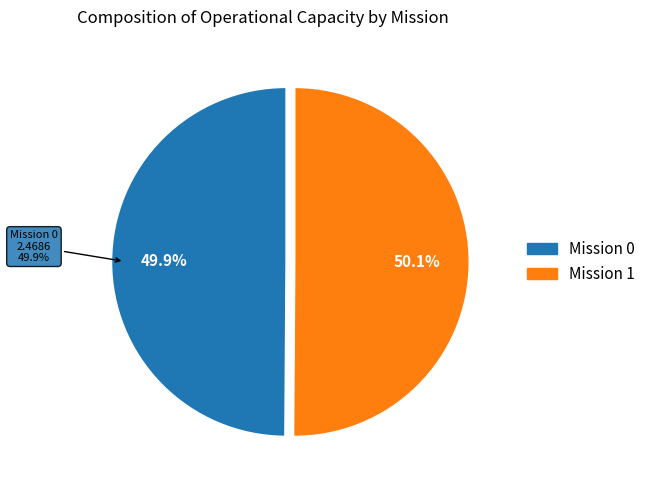

Is the sum of 1 and 0 greater than half?

Yes